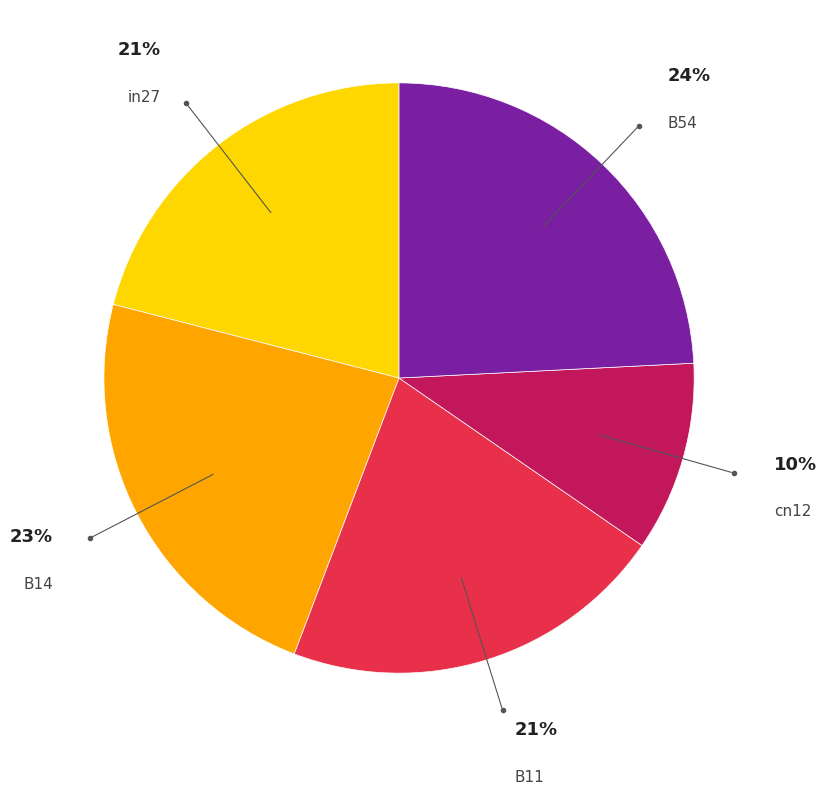

To the nearest percent, what is the difference between the largest and smallest slice percentages?

14%